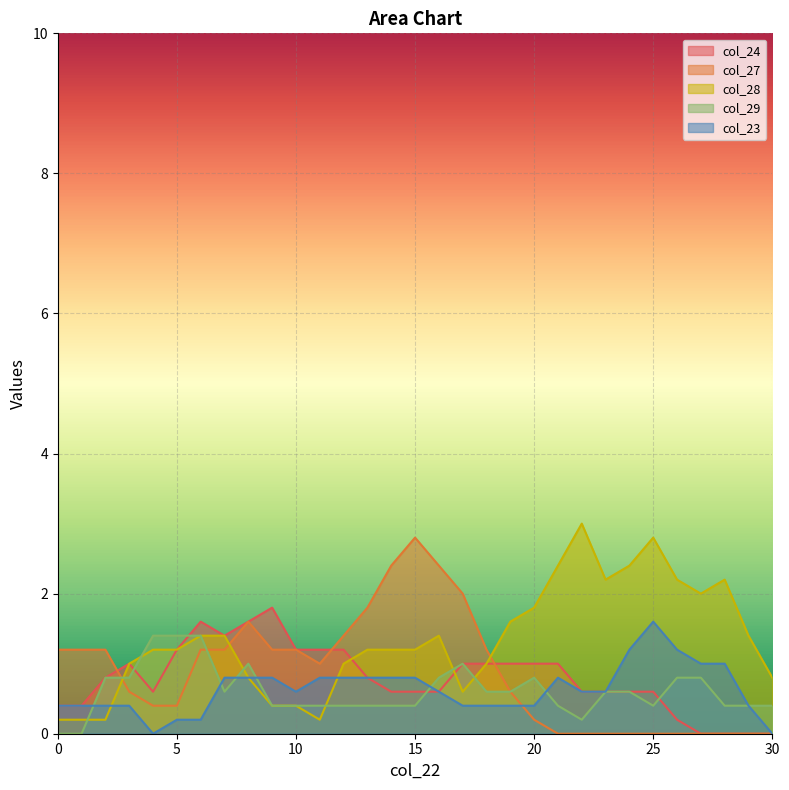

What is the maximum value shown in the chart?

3.0